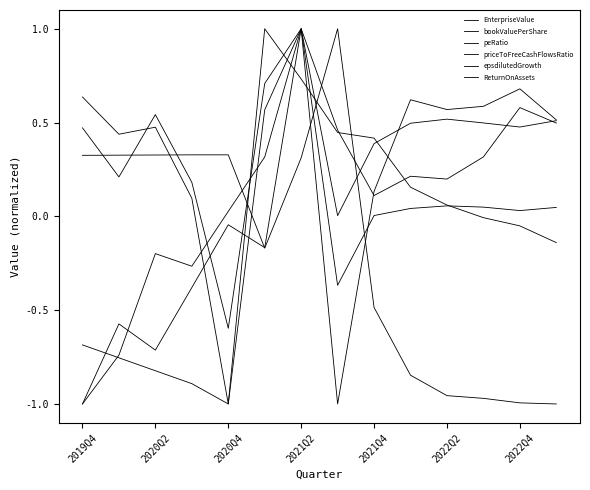

How many lines are shown in the chart?

6